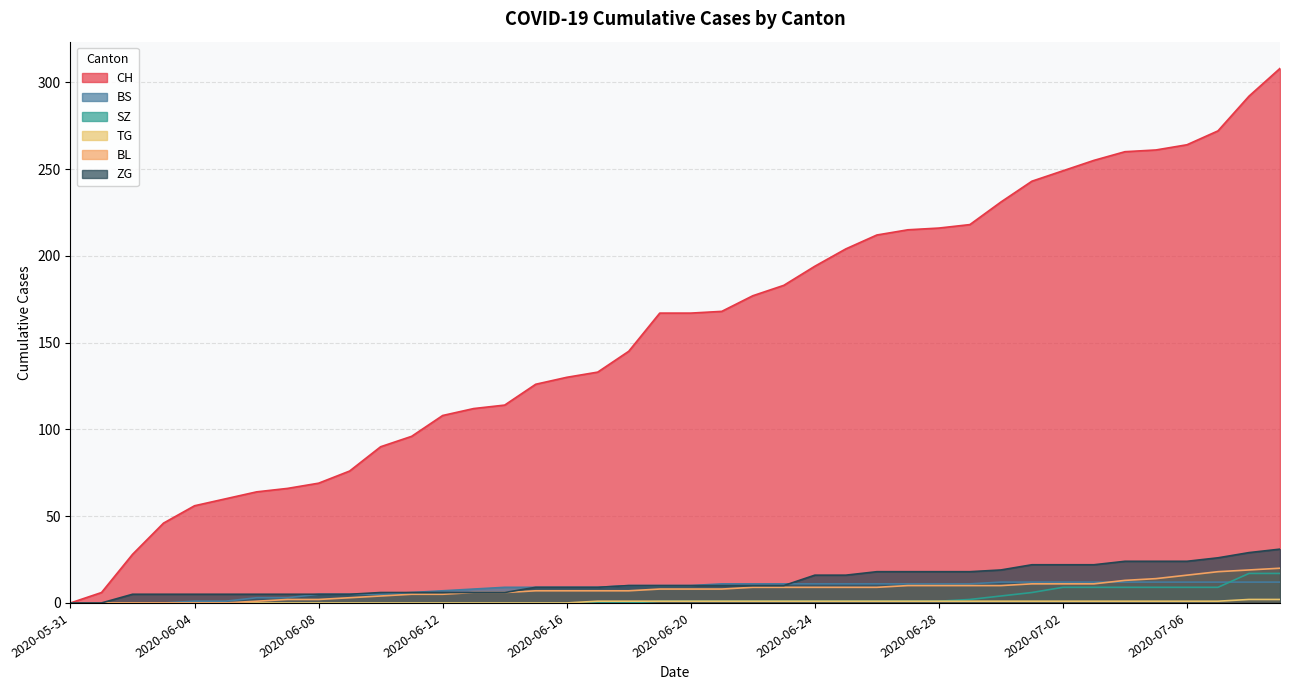

At which category is the sum across all series the highest?

2020-07-09